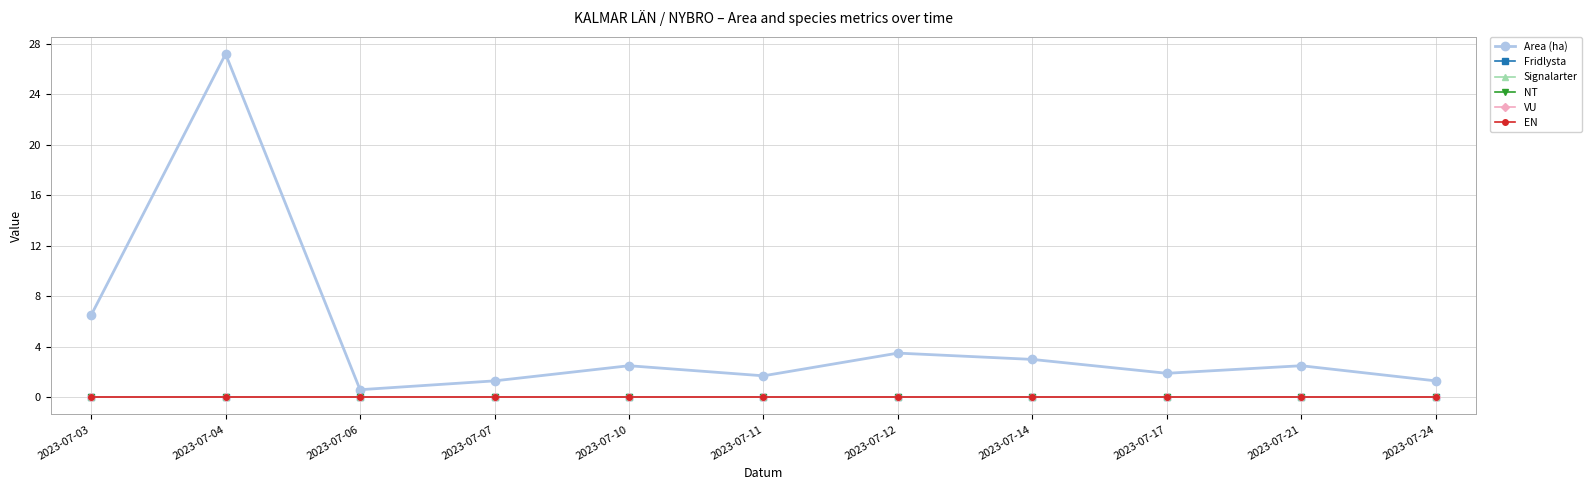

The Fridlysta series shows 0.0 at 2023-07-11. True or false?

True